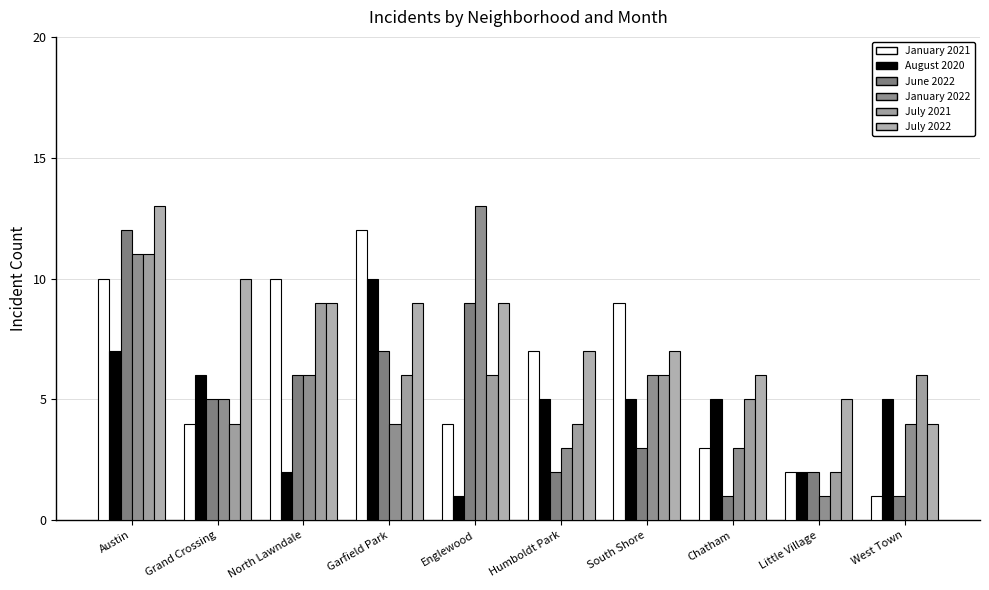

Between Garfield Park and South Shore, which is larger?

Garfield Park